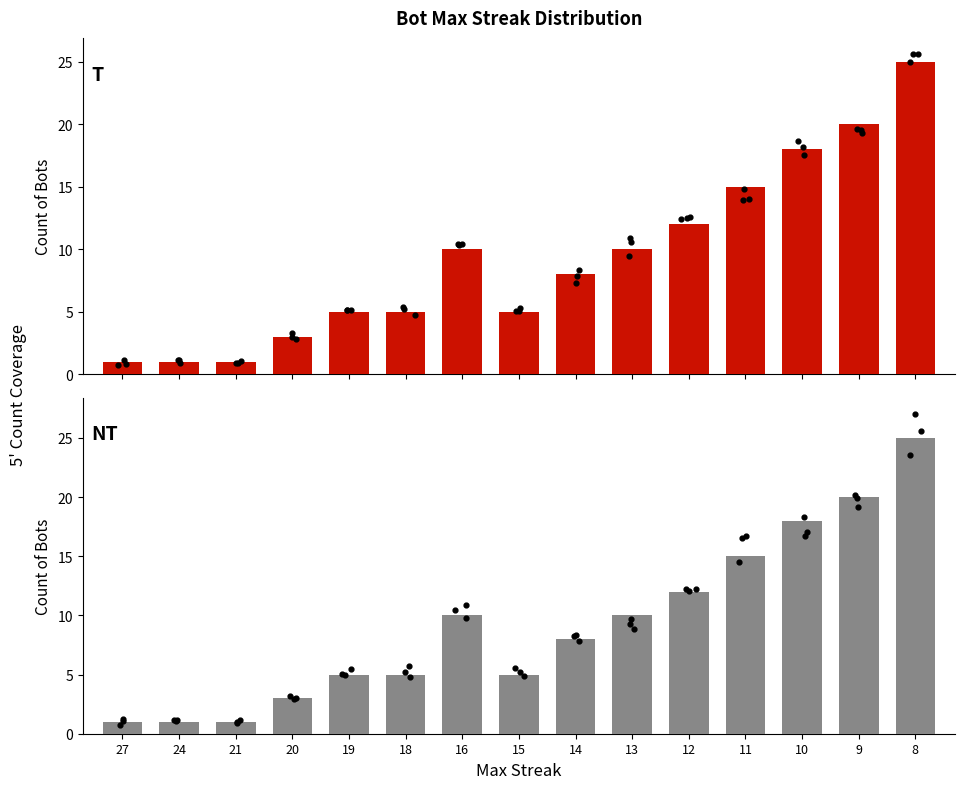

What is the change in value from 21 to 11?

+14